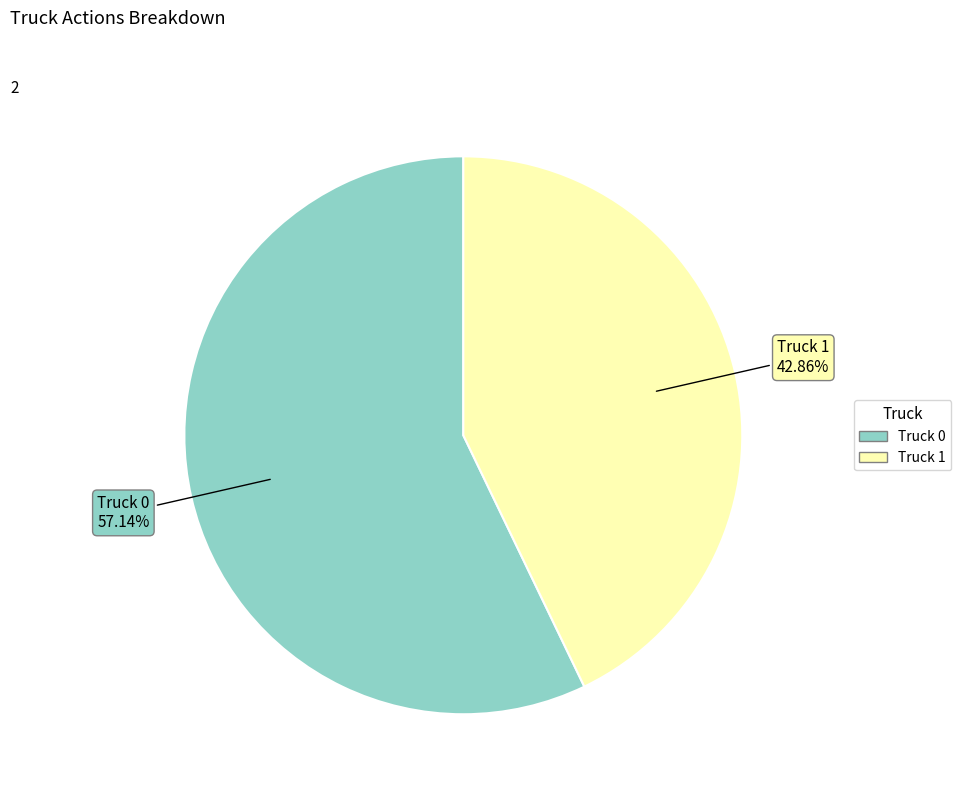

Combined, what portion of the pie is Truck 1 and Truck 0?

100.0%